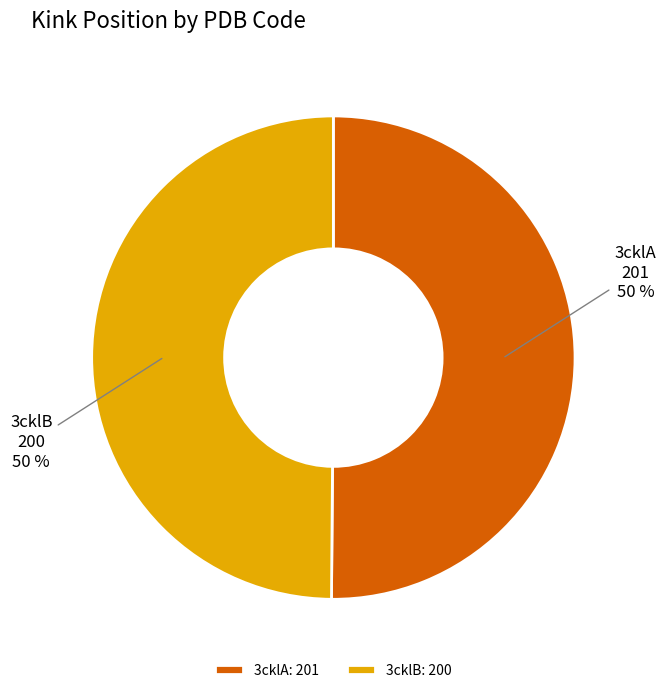

The 3cklA slice represents 41% of the pie. True or false?

False